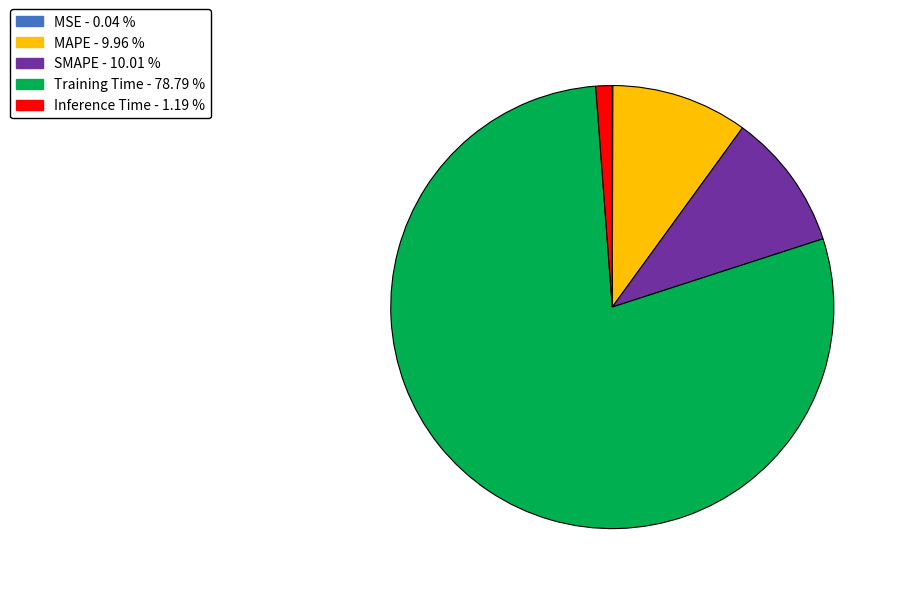

Does any single category account for the majority?

Yes